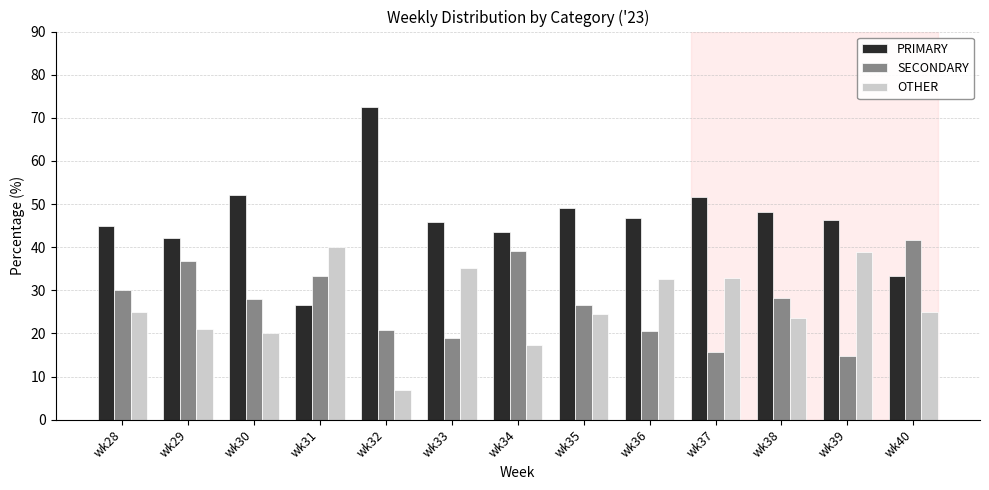

How many data points in SECONDARY are less than 28?

6